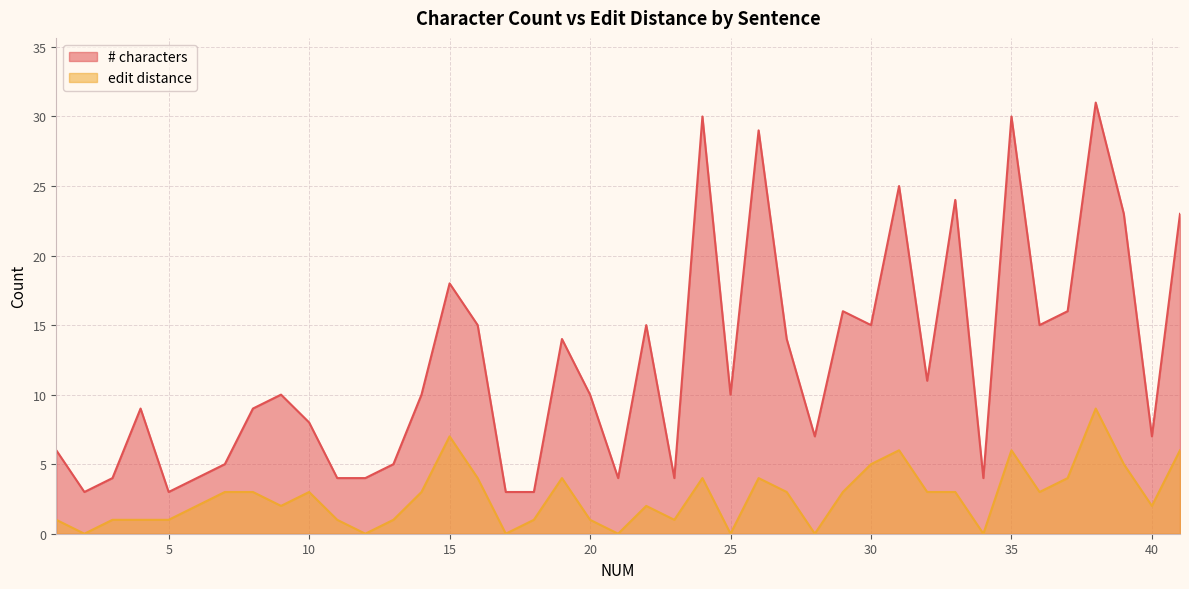

True or false: # characters and edit distance cross at least once.

False